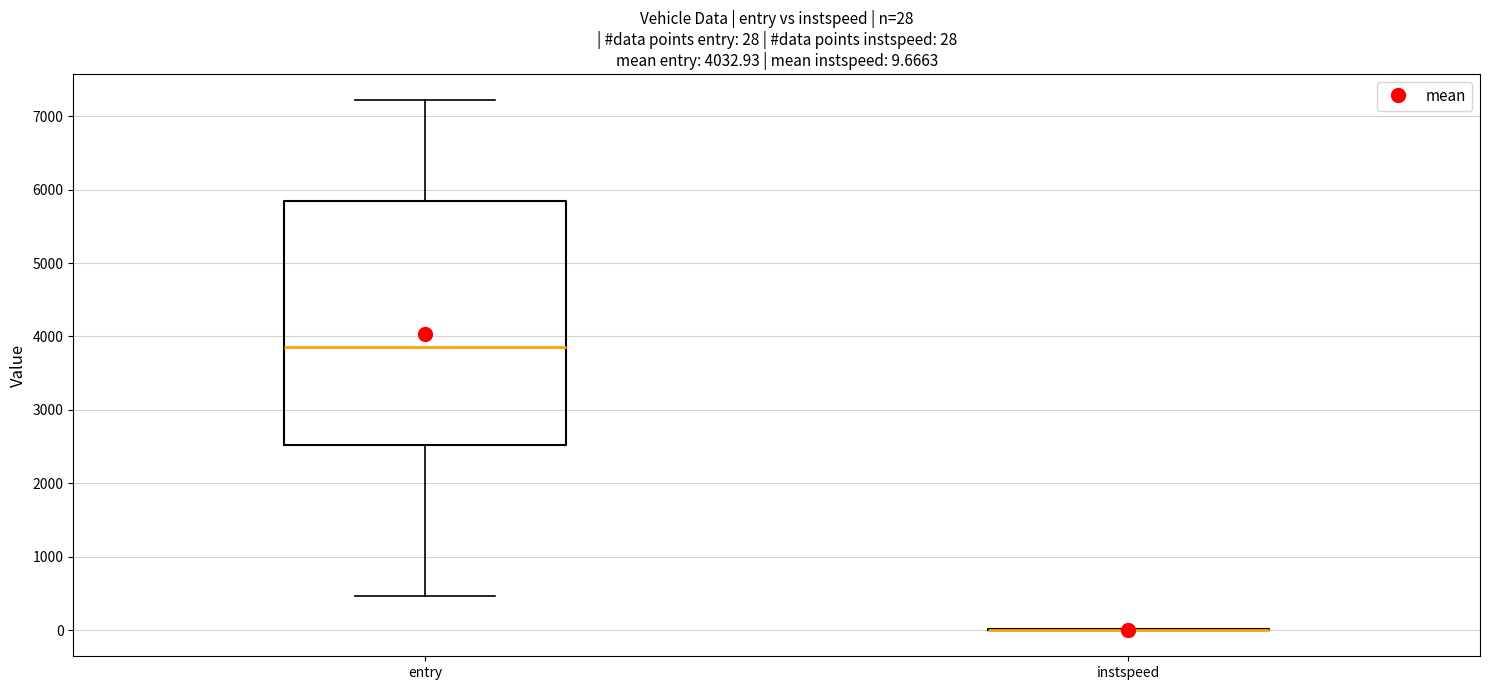

Which box is the tallest, from its lower edge to its upper edge?

entry